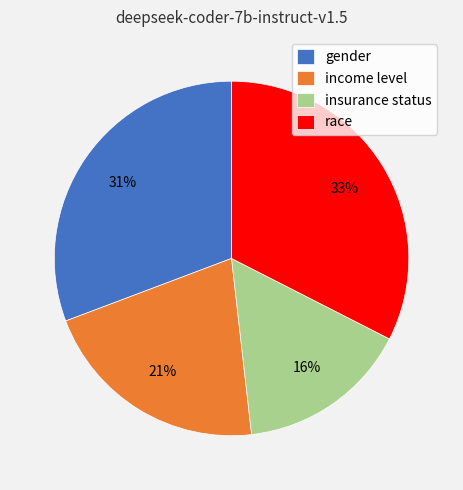

Rank the categories by value from highest to lowest.

race, gender, income level, insurance status